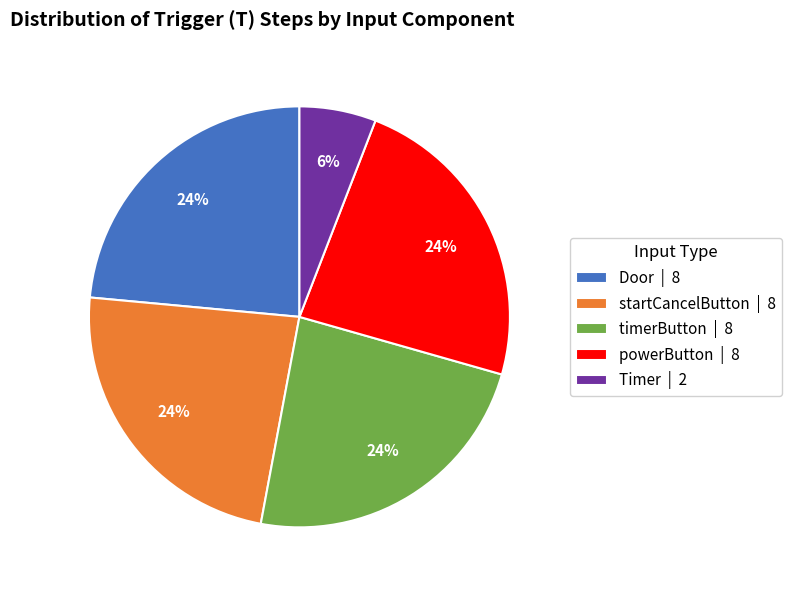

Is there any slice that represents more than half of the pie?

No